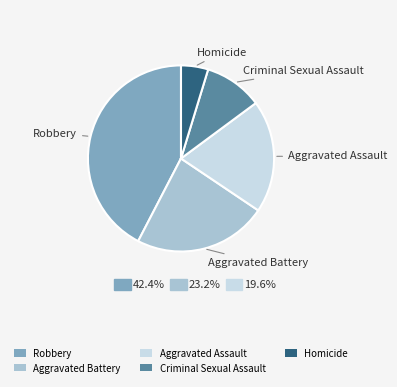

Rank the categories by value from lowest to highest.

Homicide, Criminal Sexual Assault, Aggravated Assault, Aggravated Battery, Robbery